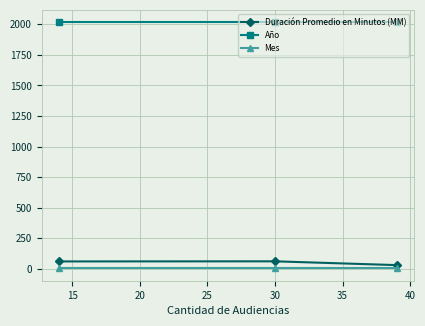

What is the maximum value for Año?

2017